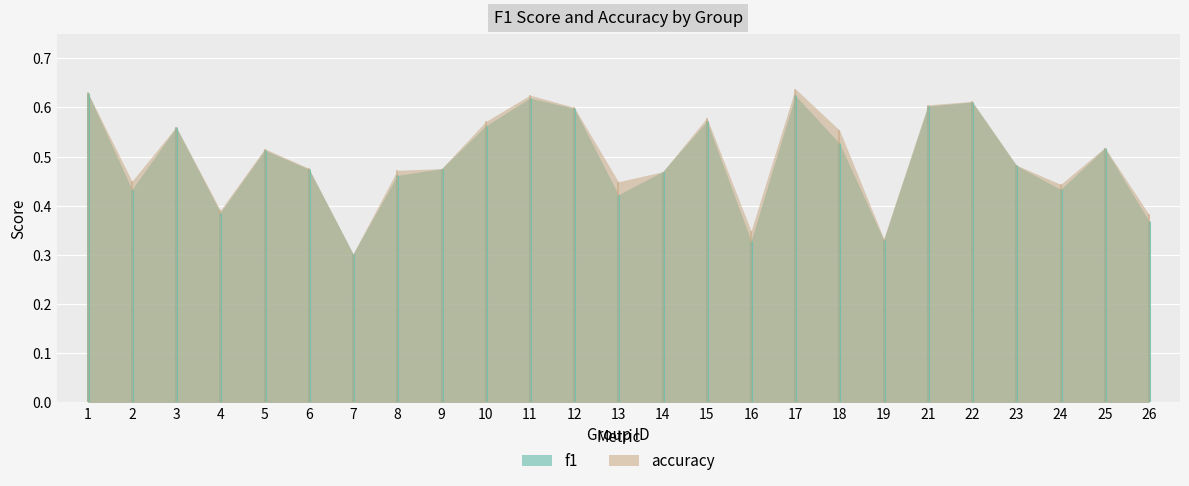

What is the value of the accuracy point at the 5th from the left?

0.5